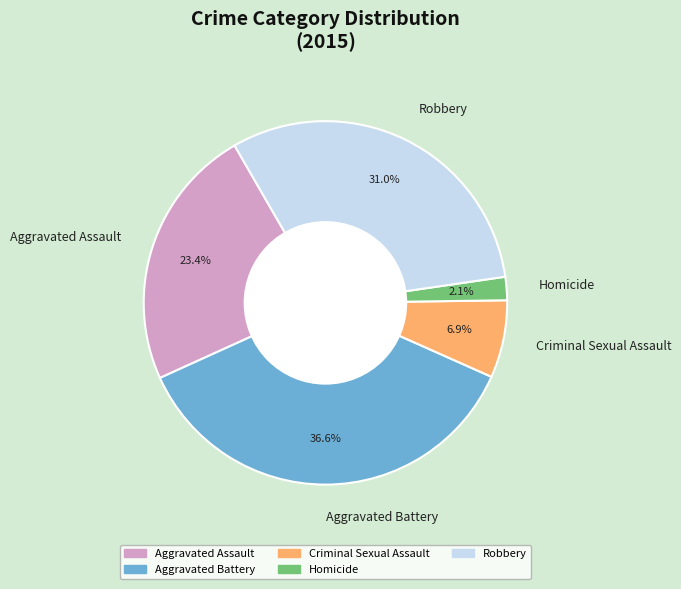

The Aggravated Assault slice represents 23% of the pie. True or false?

True